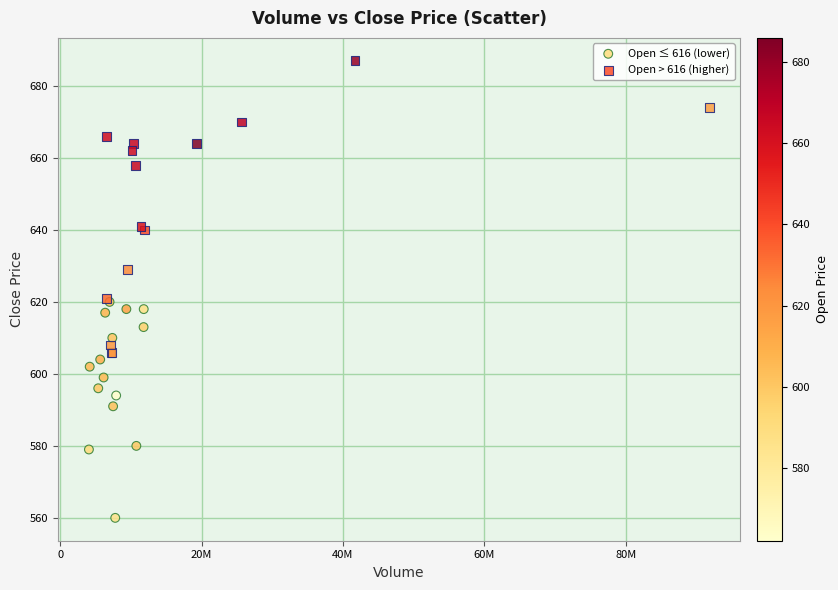

Which series has the largest Y range (max minus min)?

Open > 616 (higher)